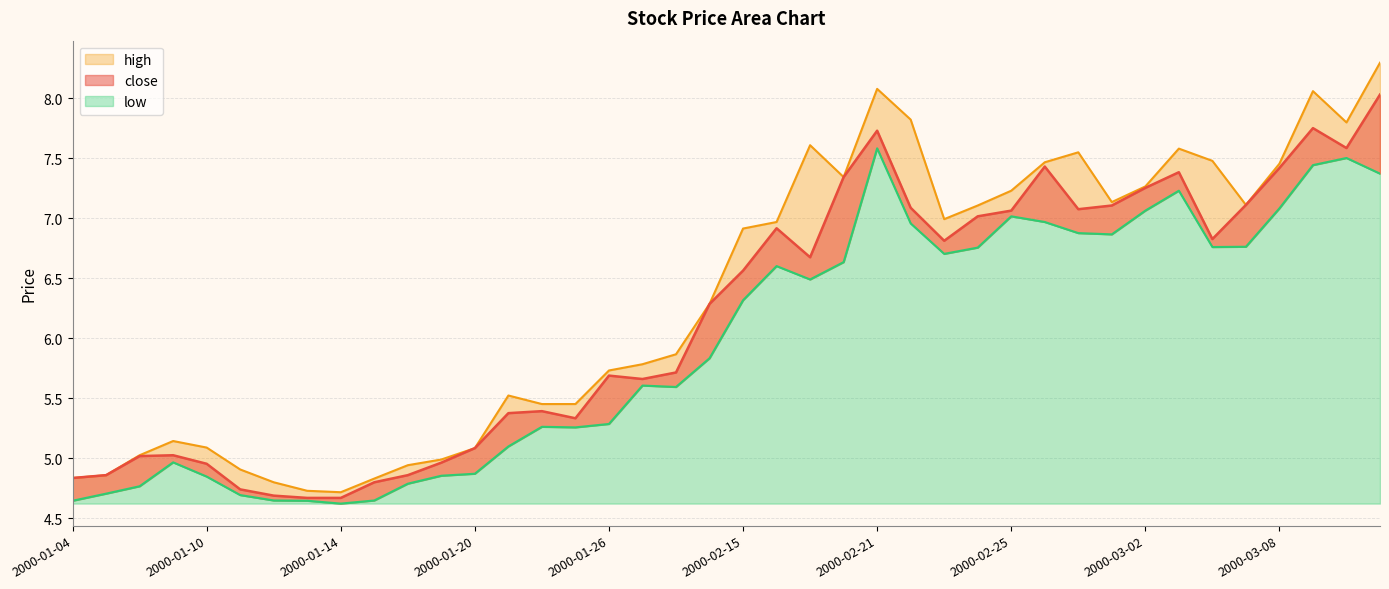

Rank the series at 2000-02-25 from highest to lowest value.

high, close, low